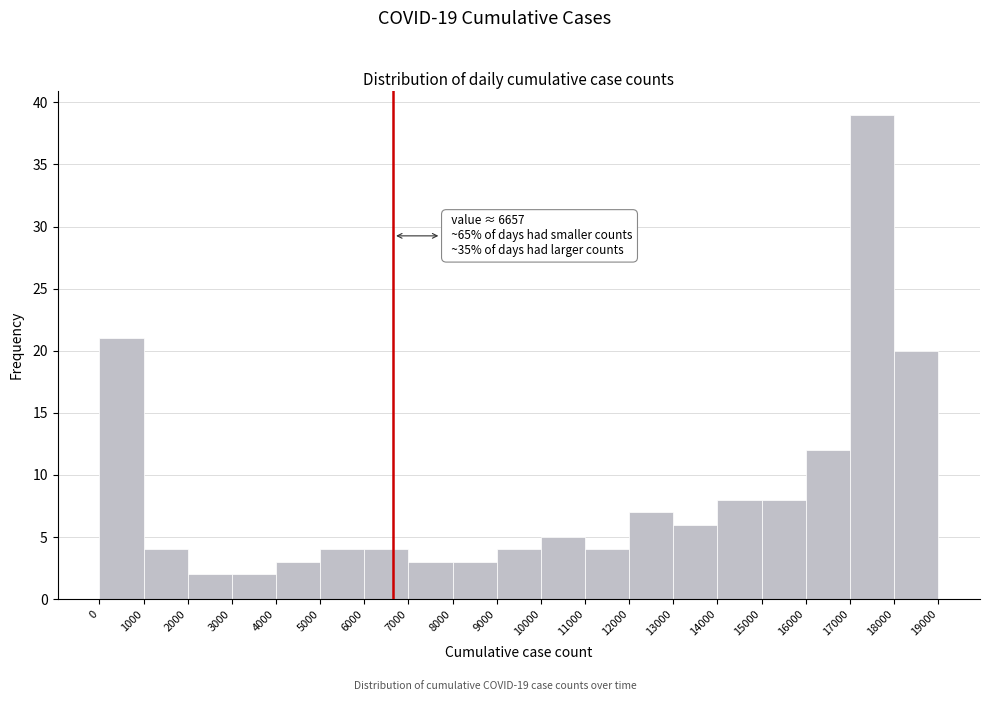

Which range on the x-axis has the tallest bar?

17000 to 18000